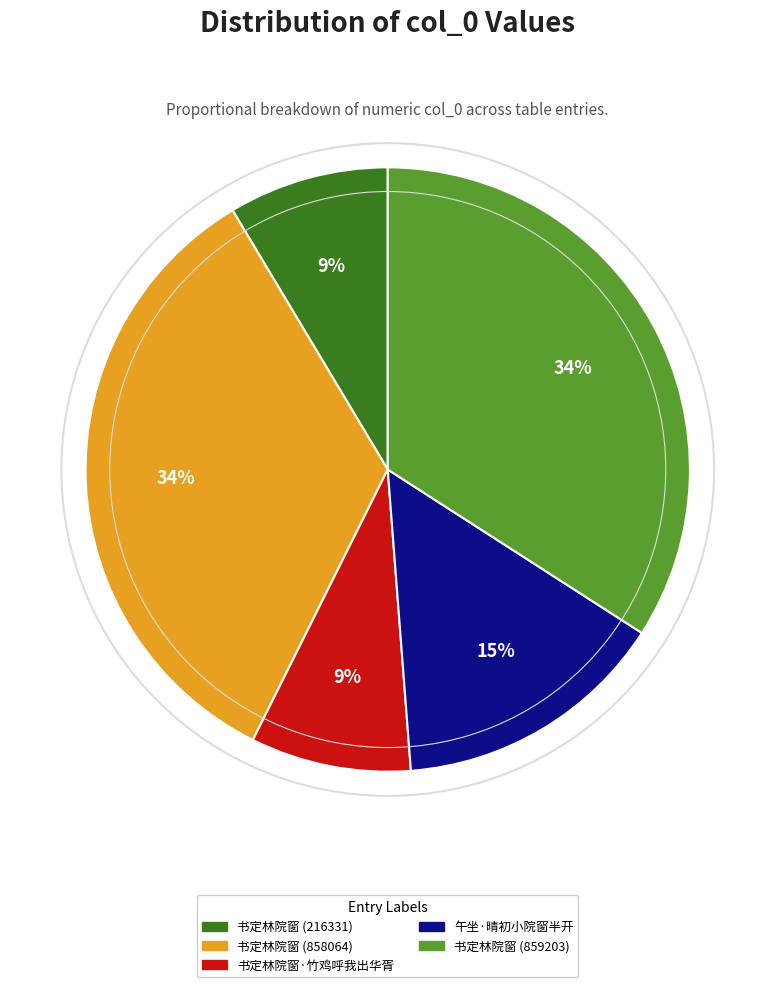

What percentage is the 书定林院窗 (858064) slice, to the nearest percent?

34%